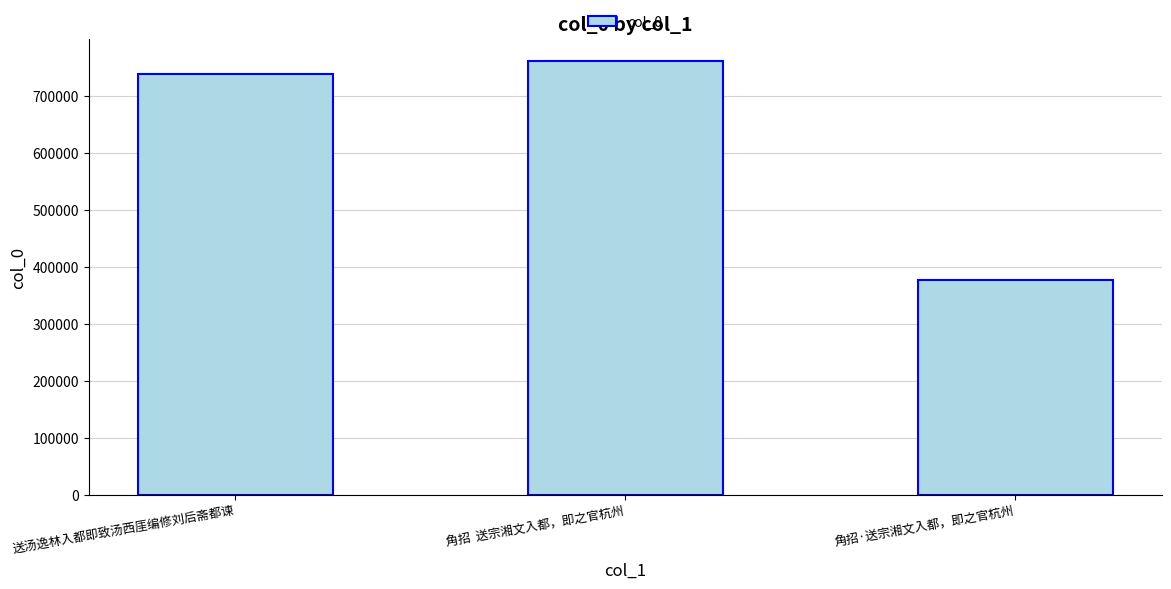

True or false: the data shows 761419 at 角招  送宗湘文入都，即之官杭州.

True